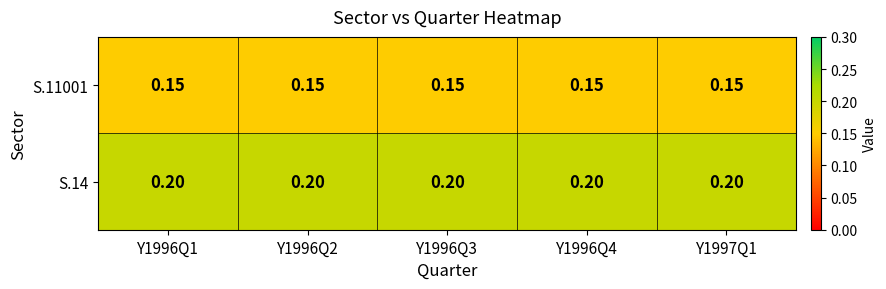

Is the value of S.11001 at Y1996Q3 greater than the value of S.14 at Y1996Q4?

No